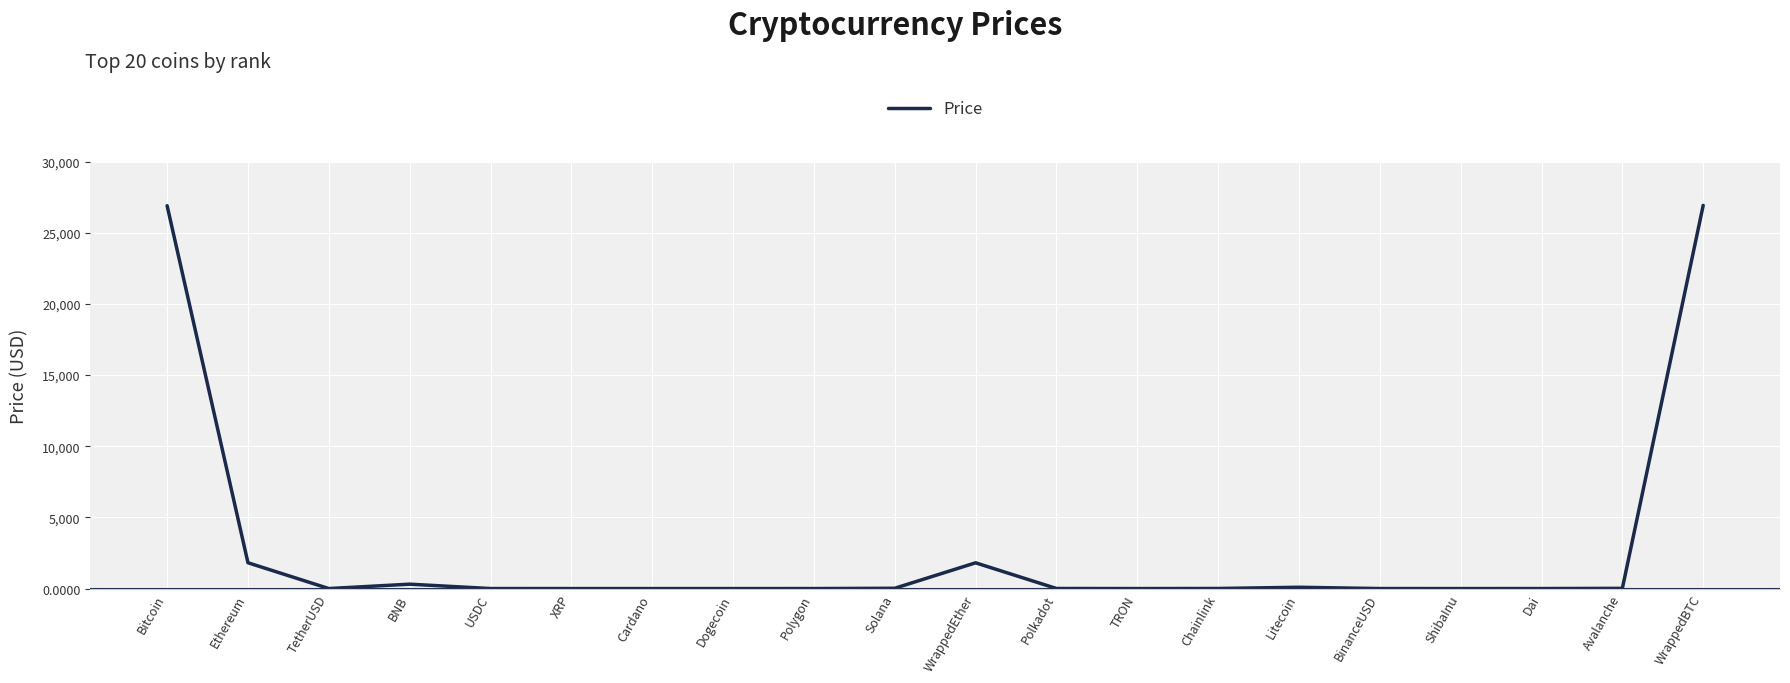

What is the difference between the maximum and minimum values?

26928.3